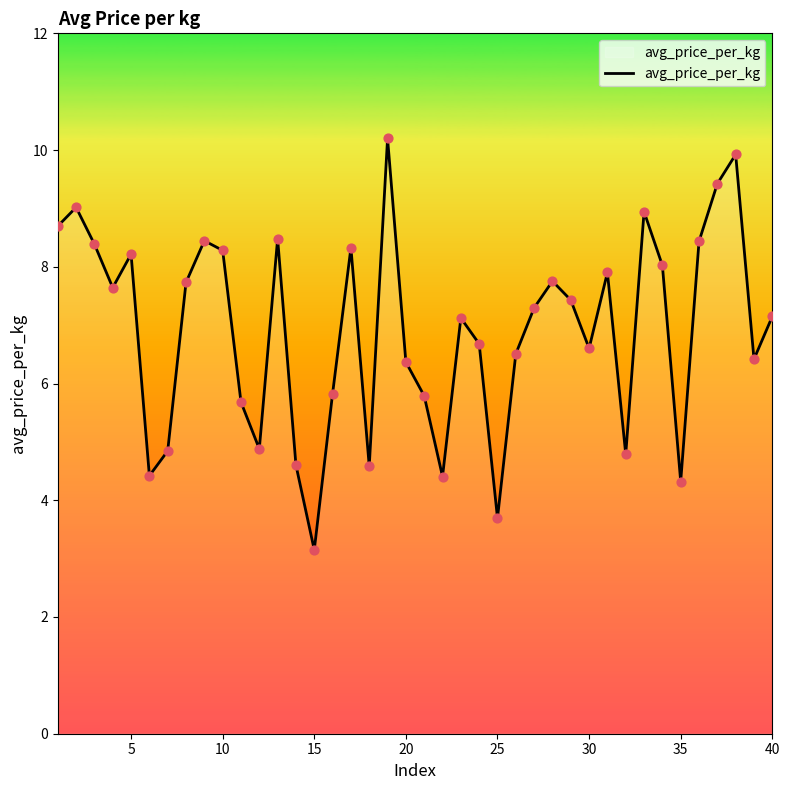

What is the minimum value shown in the chart?

3.1